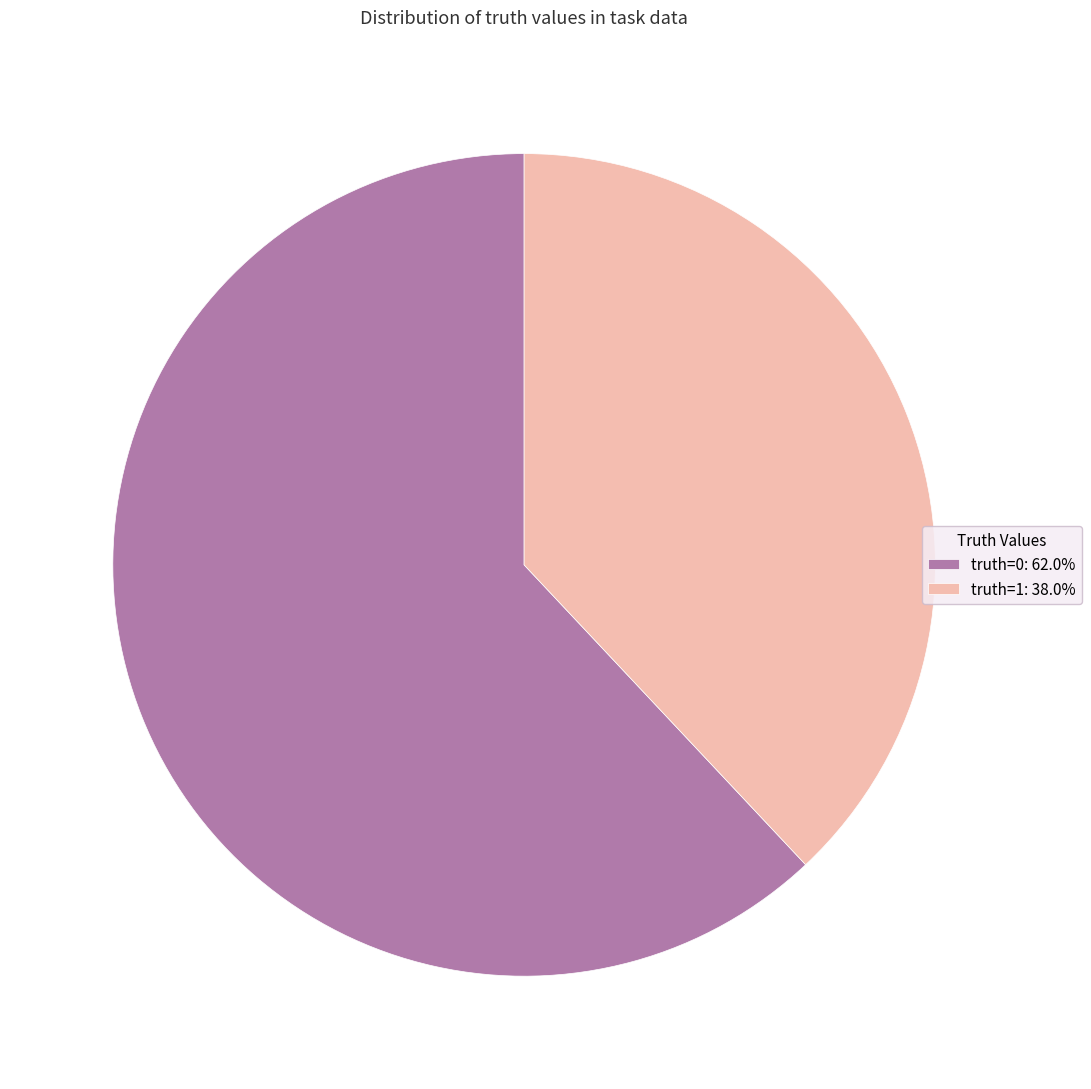

Is the sum of truth=0: 62.0% and truth=1: 38.0% greater than half?

Yes